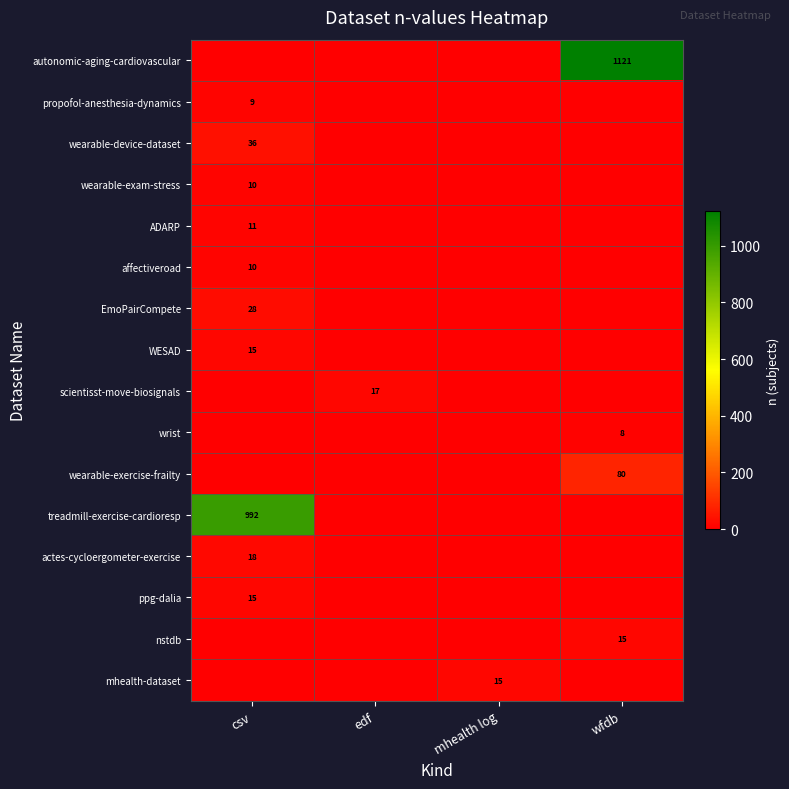

Is it true that actes-cycloergometer-exercise equals 25 at csv?

False